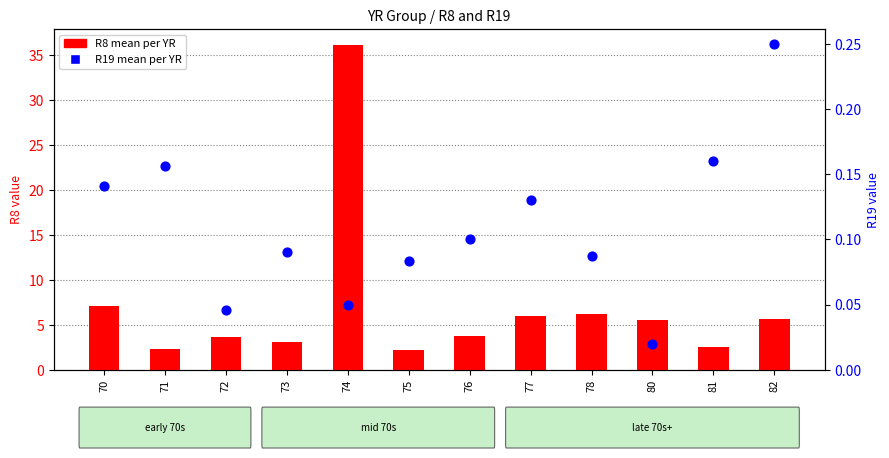

At which category is the sum across all series the highest?

74